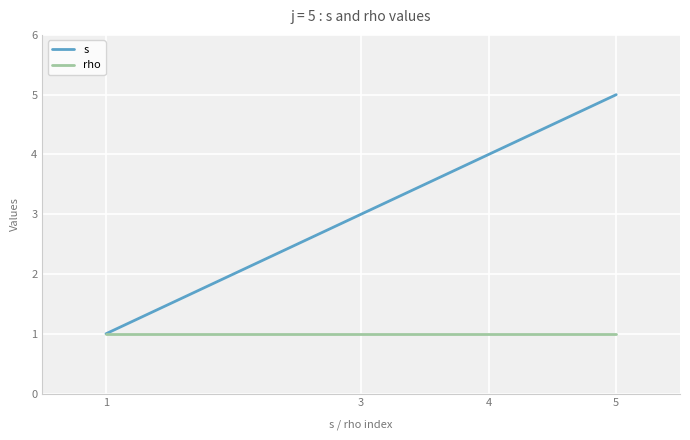

The value of s at 1 is 2. True or false?

False